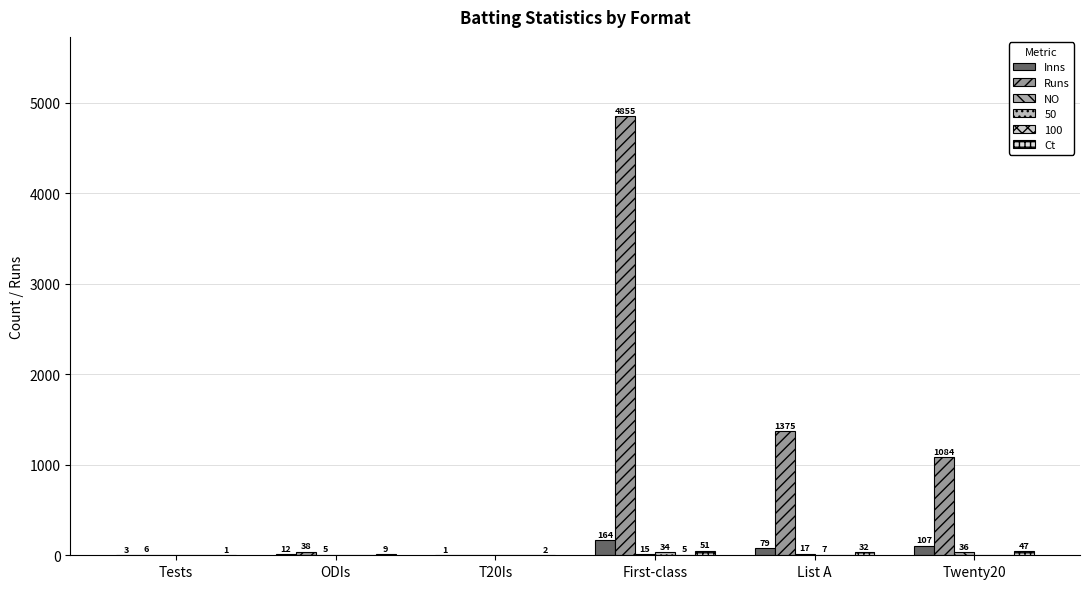

At which label is Inns closest to 82?

List A